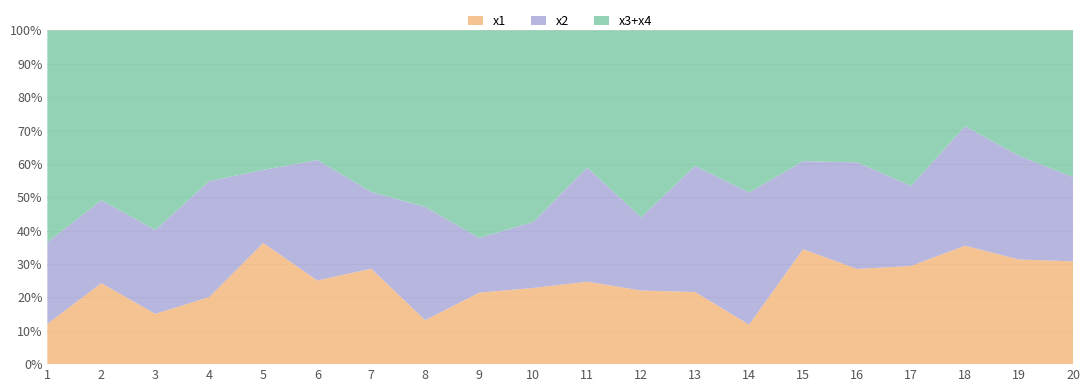

Reading right to left, list all the values displayed in this chart.

x1: 20=8.6	19=6.3	18=7.7	17=8.8	16=6.9	15=8.1	14=2.4	13=5.6	12=4.6	11=5.3	10=4.7	9=5.1	8=2.6	7=5.0	6=5.0	5=7.3	4=3.5	3=3.2	2=7.1	1=2.5
x2: 20=7.1	19=6.2	18=7.8	17=7.2	16=7.7	15=6.2	14=8.0	13=9.9	12=4.6	11=7.3	10=4.1	9=3.9	8=6.7	7=4.0	6=7.2	5=4.4	4=6.0	3=5.3	2=7.2	1=5.1
x3: 20=7.1	19=5.4	18=2.2	17=7.2	16=3.3	15=3.0	14=4.4	13=4.2	12=7.0	11=4.7	10=4.9	9=7.4	8=2.7	7=5.7	6=4.8	5=4.1	4=3.3	3=6.0	2=4.5	1=4.9
x4: 20=5.2	19=2.1	18=4.0	17=6.7	16=6.3	15=6.2	14=5.4	13=6.4	12=4.7	11=4.1	10=6.9	9=7.2	8=7.7	7=2.7	6=3.0	5=4.3	4=4.5	3=6.6	2=10.4	1=8.4